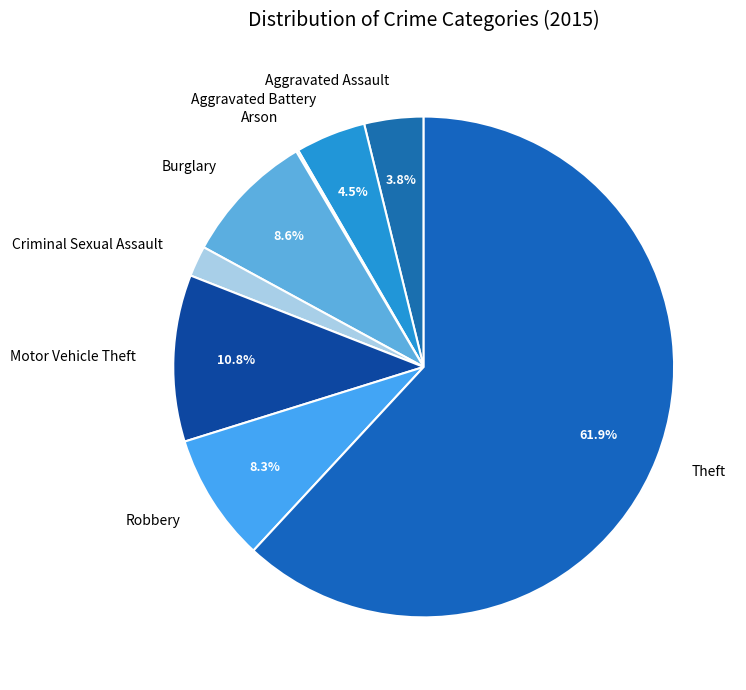

Is there a majority slice in this chart?

Yes